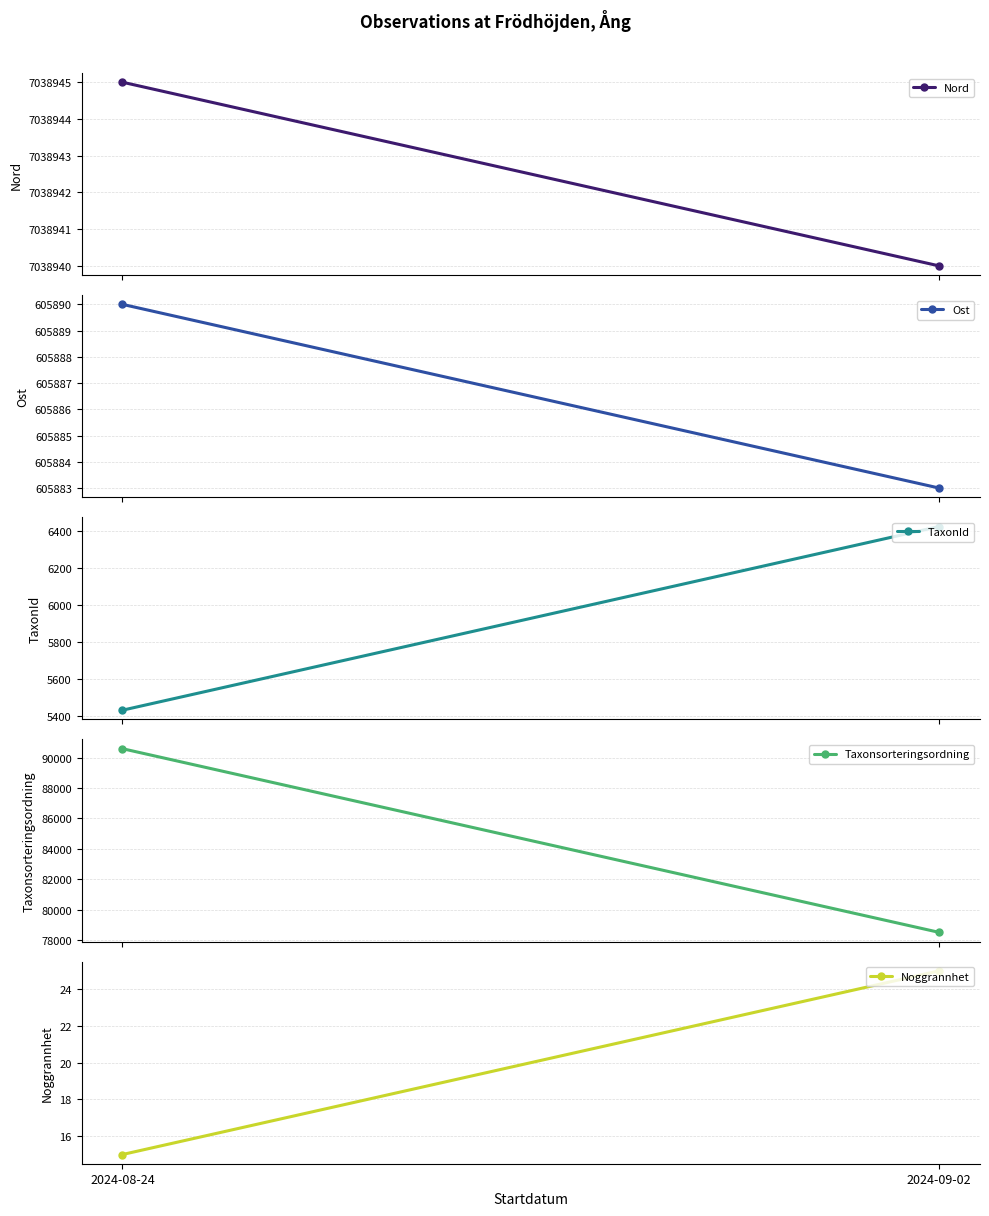

What is the total value across all series at 2024-09-02?

7729799